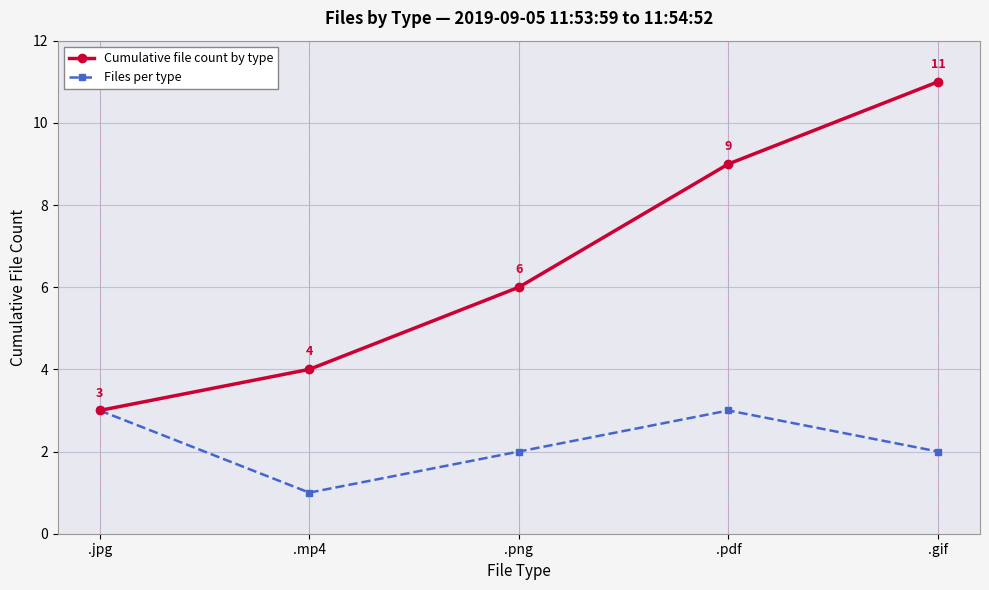

At which label is Cumulative file count by type closest to 7?

.png